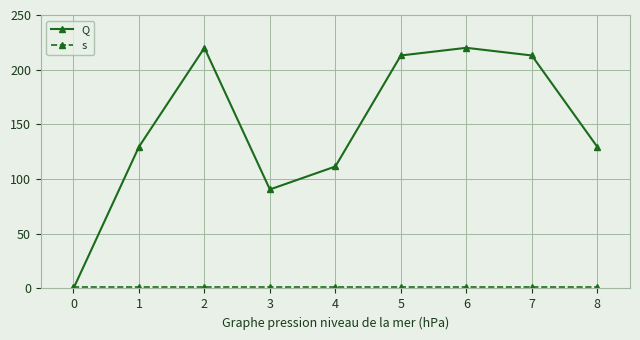

At which category does Q reach its first local peak?

2